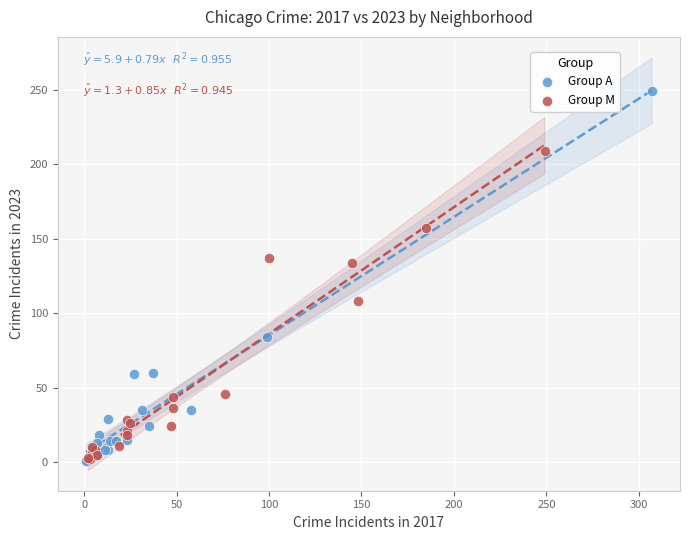

Which series has the widest spread of Y values?

Group A